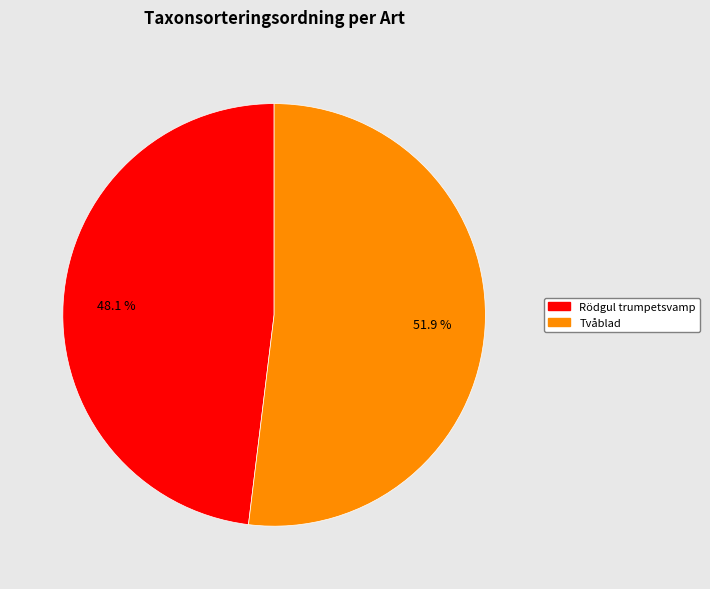

What percentage do Tvåblad and Rödgul trumpetsvamp together represent?

100.0%